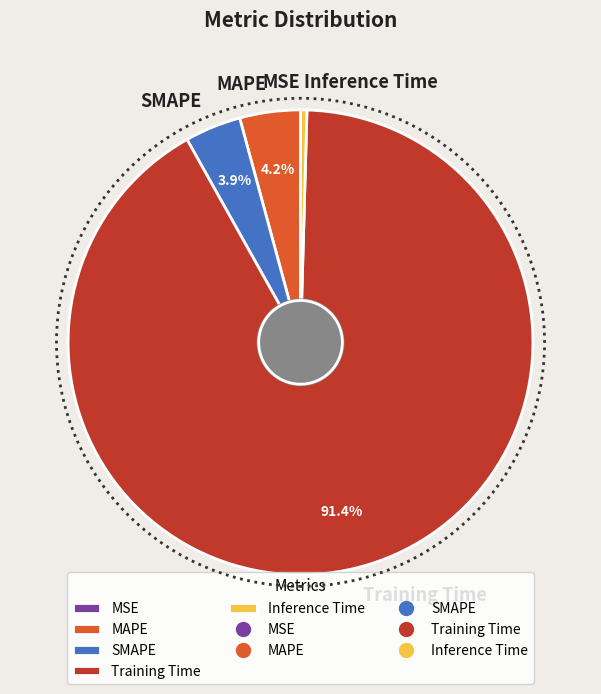

Which slice represents more than half of the pie?

Training Time